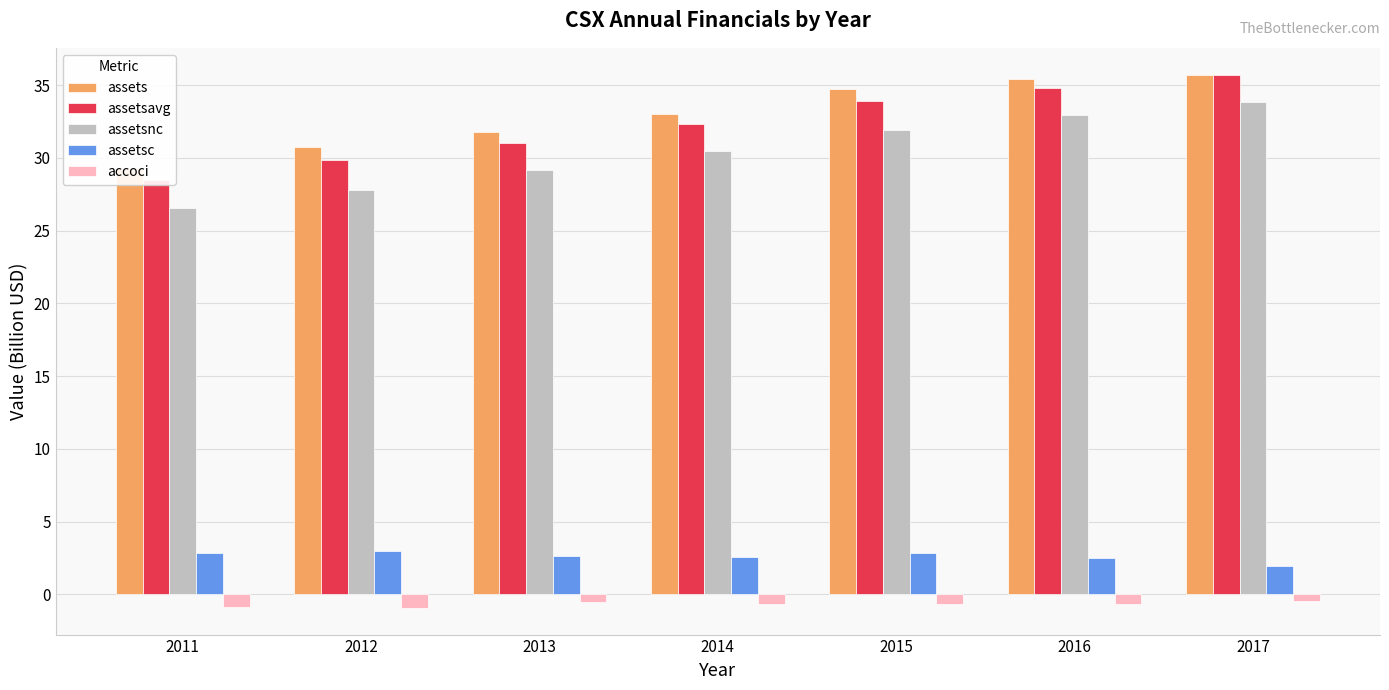

Which category has the lowest value in the assetsc series?

2017